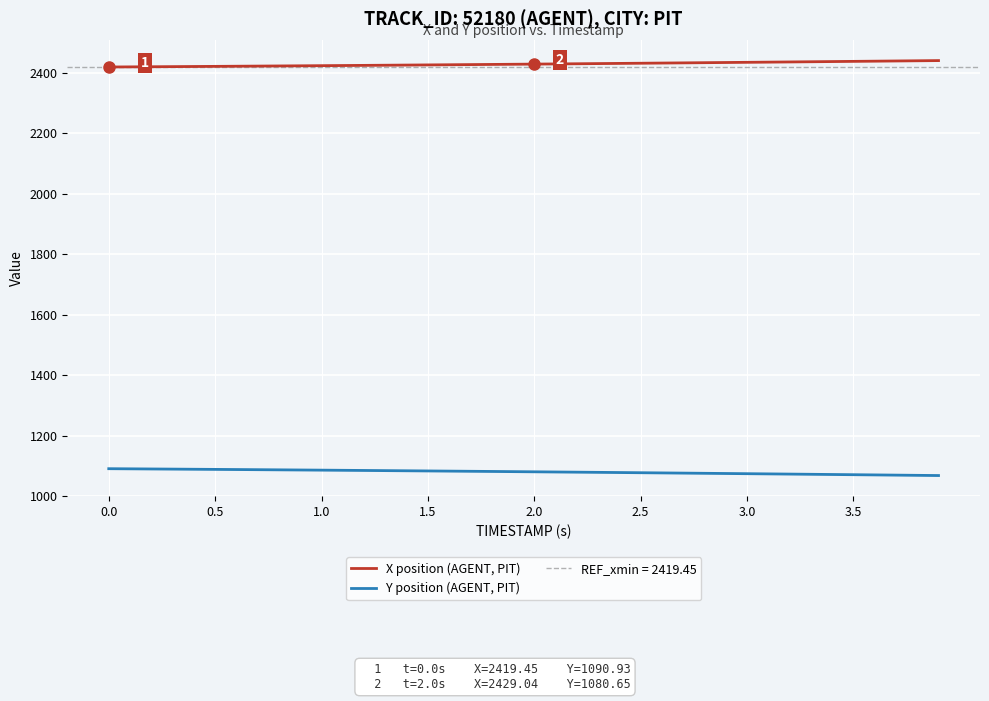

What is the sum of all X position (AGENT, PIT) values?

97169.4